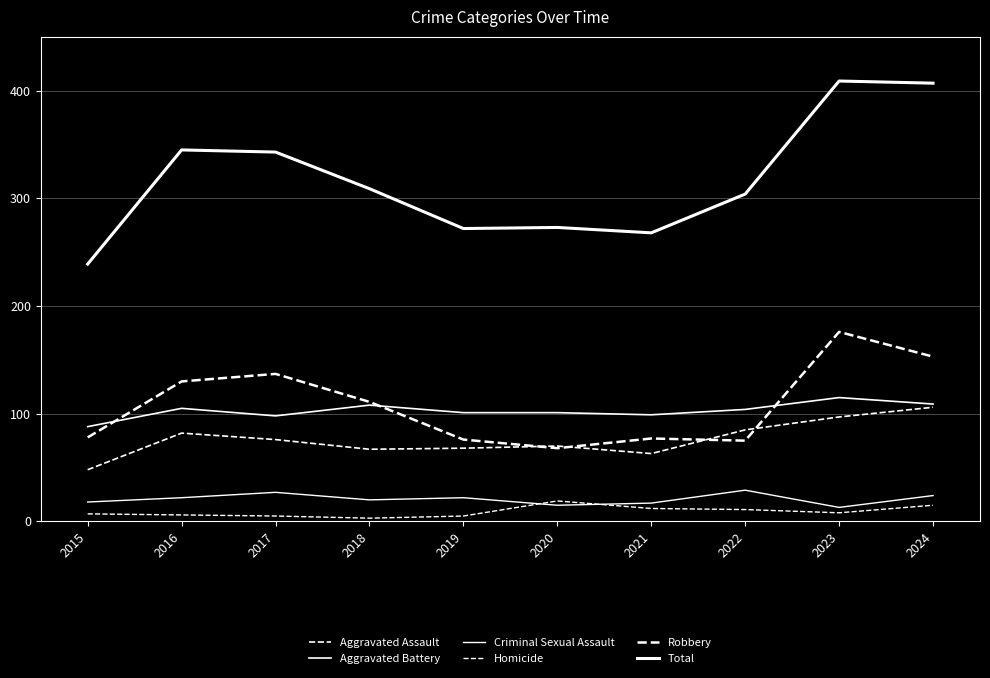

Does the chart have visible grid lines?

Yes